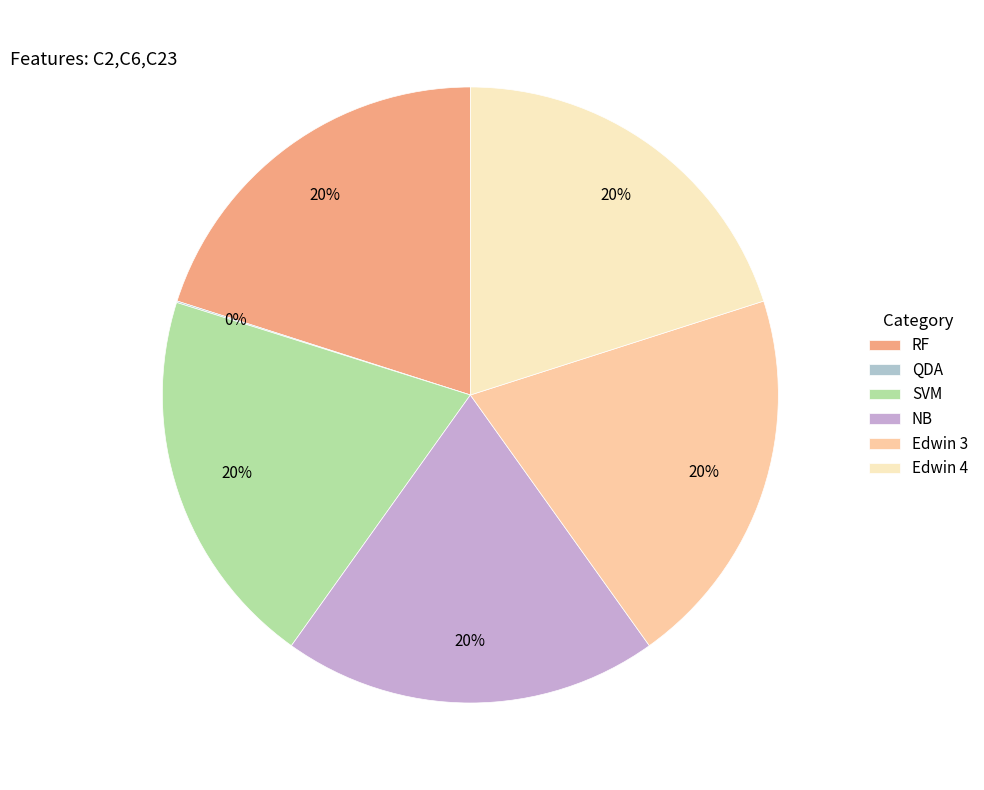

To the nearest percent, what is the combined percentage of RF and Edwin 4?

40%